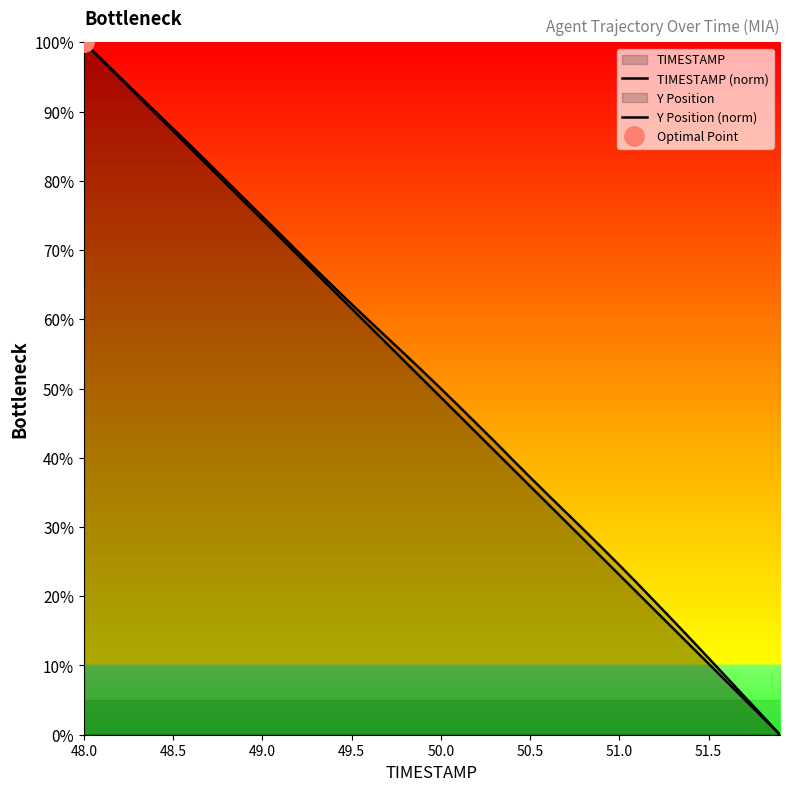

True or false: TIMESTAMP (norm) has a value of 1.3 at 38.

False